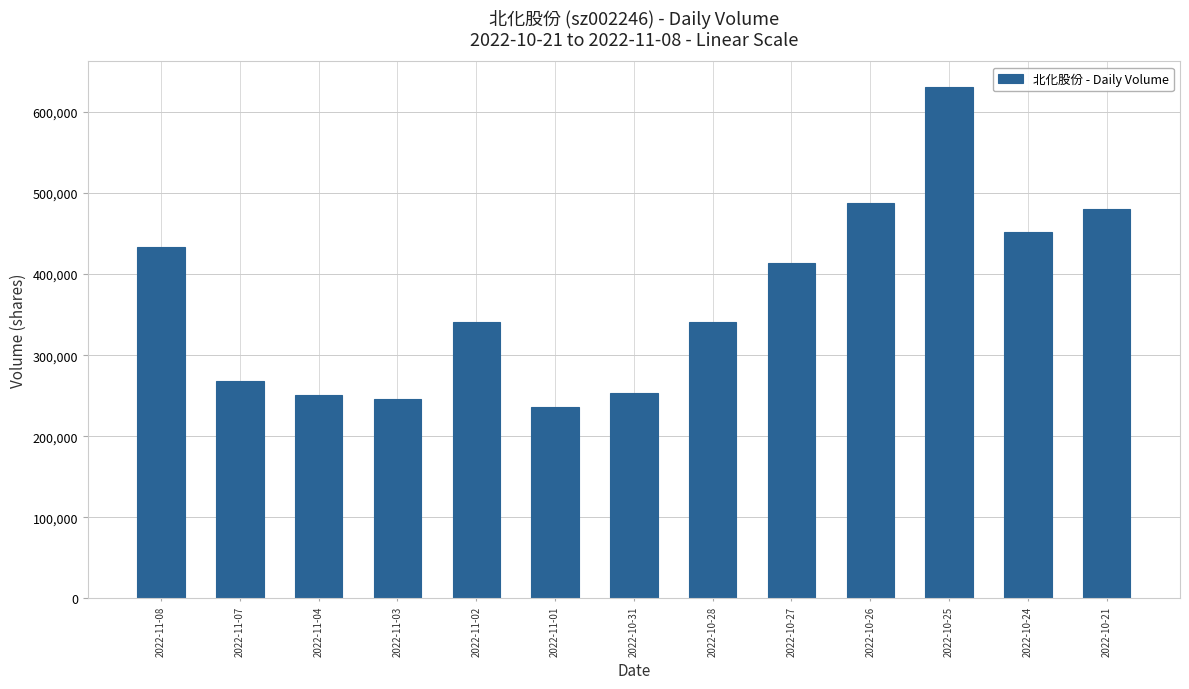

True or false: the data shows 630698 at 2022-10-25.

True